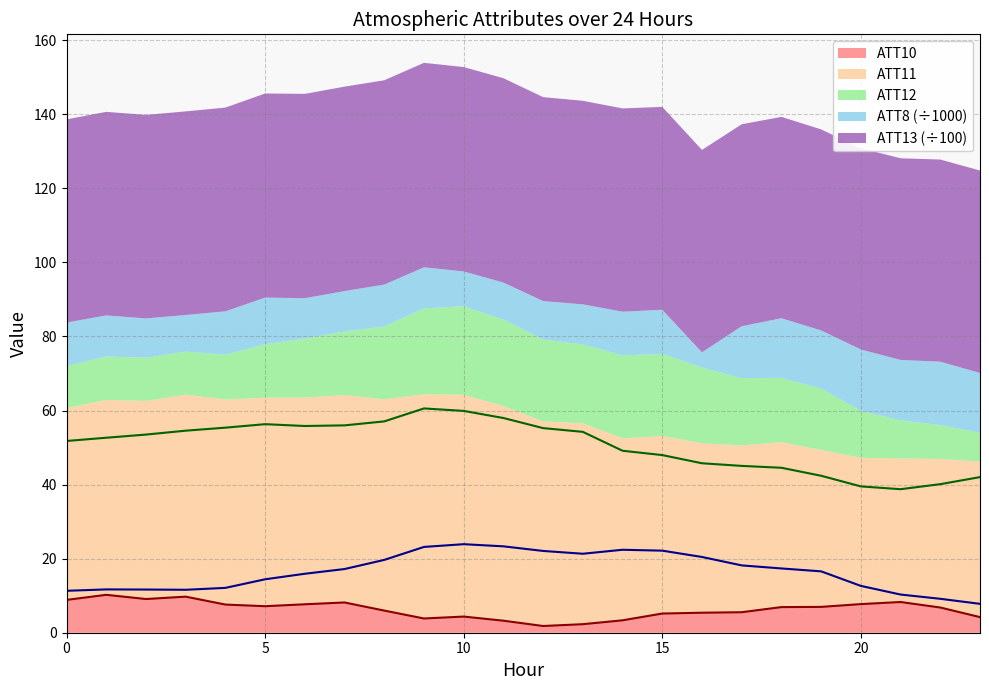

At which category does the chart reach its peak across all series?

9